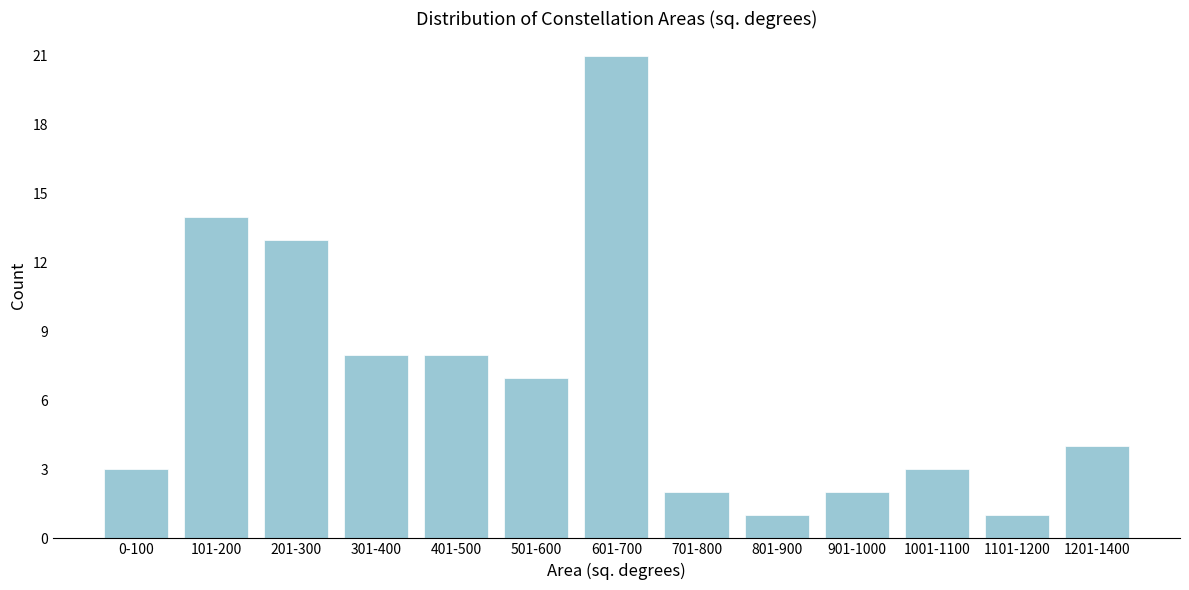

Reading right to left, extract all data points from this chart.

4	1	3	2	1	2	21	7	8	8	13	14	3